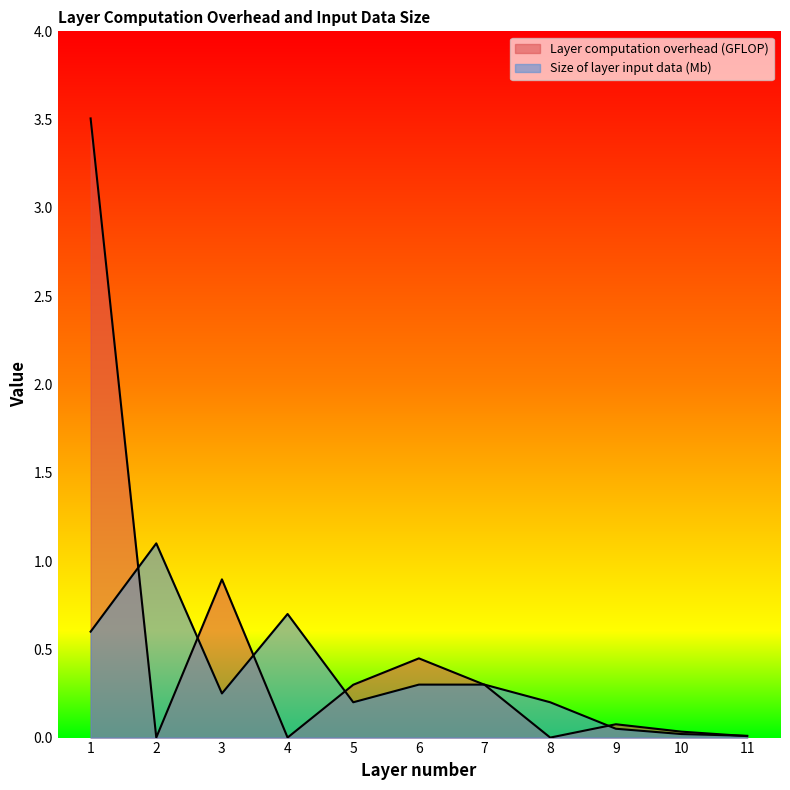

True or false: Layer computation overhead (GFLOP) has a value of 0.7 at 6.

False